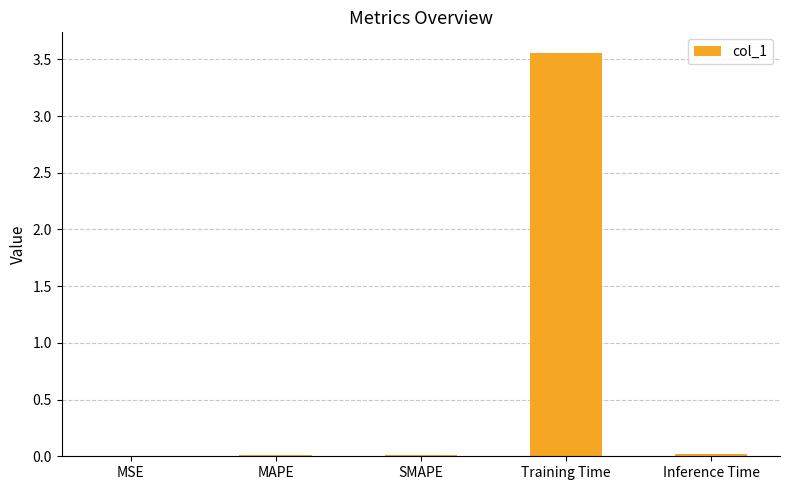

Count the number of data series in this chart.

1